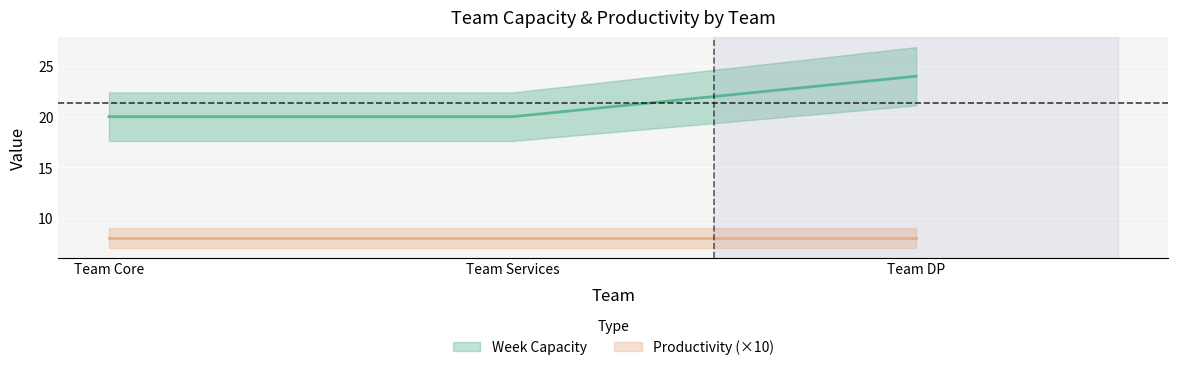

Rank the categories by value from lowest to highest.

Team Core, Team Services, Team DP